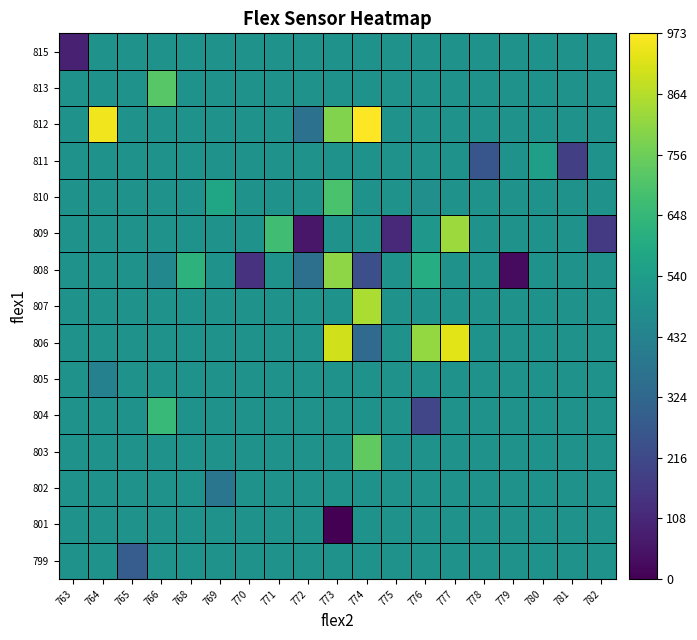

Reading right to left, transcribe all the data shown in this chart.

799: 782=492.8	781=492.8	780=492.8	779=492.8	778=492.8	777=492.8	776=492.8	775=492.8	774=492.8	773=492.8	772=492.8	771=492.8	770=492.8	769=492.8	768=492.8	766=492.8	765=283.0	764=492.8	763=492.8
801: 782=492.8	781=492.8	780=492.8	779=492.8	778=492.8	777=492.8	776=492.8	775=492.8	774=492.8	773=0.0	772=492.8	771=492.8	770=492.8	769=492.8	768=492.8	766=492.8	765=492.8	764=492.8	763=492.8
802: 782=492.8	781=492.8	780=492.8	779=492.8	778=492.8	777=492.8	776=492.8	775=492.8	774=492.8	773=492.8	772=492.8	771=492.8	770=492.8	769=383.0	768=492.8	766=492.8	765=492.8	764=492.8	763=492.8
803: 782=492.8	781=492.8	780=492.8	779=492.8	778=492.8	777=492.8	776=492.8	775=492.8	774=737.0	773=492.8	772=492.8	771=492.8	770=492.8	769=492.8	768=492.8	766=492.8	765=492.8	764=492.8	763=492.8
804: 782=492.8	781=492.8	780=492.8	779=492.8	778=492.8	777=492.8	776=202.0	775=492.8	774=492.8	773=492.8	772=492.8	771=492.8	770=492.8	769=492.8	768=492.8	766=654.0	765=492.8	764=492.8	763=492.8
805: 782=492.8	781=492.8	780=492.8	779=492.8	778=492.8	777=492.8	776=492.8	775=492.8	774=492.8	773=492.8	772=492.8	771=492.8	770=492.8	769=492.8	768=492.8	766=492.8	765=492.8	764=425.0	763=492.8
806: 782=492.8	781=492.8	780=492.8	779=492.8	778=492.8	777=930.0	776=814.0	775=492.8	774=333.0	773=901.0	772=492.8	771=492.8	770=492.8	769=492.8	768=492.8	766=492.8	765=492.8	764=492.8	763=492.8
807: 782=492.8	781=492.8	780=492.8	779=492.8	778=492.8	777=492.8	776=492.8	775=492.8	774=850.0	773=492.8	772=492.8	771=492.8	770=492.8	769=492.8	768=492.8	766=492.8	765=492.8	764=492.8	763=492.8
808: 782=492.8	781=492.8	780=492.8	779=30.0	778=492.8	777=492.8	776=604.0	775=492.8	774=232.0	773=808.0	772=353.5	771=492.8	770=139.0	769=492.8	768=624.0	766=454.0	765=492.8	764=492.8	763=492.8
809: 782=161.0	781=492.8	780=492.8	779=492.8	778=492.8	777=828.0	776=514.0	775=110.0	774=492.8	773=492.8	772=60.0	771=675.0	770=492.8	769=492.8	768=492.8	766=492.8	765=492.8	764=492.8	763=492.8
810: 782=492.8	781=492.8	780=492.8	779=492.8	778=492.8	777=492.8	776=484.0	775=492.8	774=492.8	773=695.0	772=492.8	771=492.8	770=492.8	769=574.0	768=492.8	766=492.8	765=492.8	764=492.8	763=492.8
811: 782=492.8	781=182.0	780=544.0	779=492.8	778=262.0	777=492.8	776=492.8	775=492.8	774=492.8	773=492.8	772=492.8	771=492.8	770=492.8	769=492.8	768=492.8	766=492.8	765=492.8	764=492.8	763=492.8
812: 782=492.8	781=492.8	780=492.8	779=492.8	778=492.8	777=492.8	776=492.8	775=492.8	774=973.0	773=787.0	772=363.0	771=492.8	770=492.8	769=492.8	768=492.8	766=492.8	765=492.8	764=952.0	763=492.8
813: 782=492.8	781=492.8	780=492.8	779=492.8	778=492.8	777=492.8	776=492.8	775=492.8	774=492.8	773=492.8	772=492.8	771=492.8	770=492.8	769=492.8	768=492.8	766=716.0	765=492.8	764=492.8	763=492.8
815: 782=492.8	781=492.8	780=492.8	779=492.8	778=492.8	777=492.8	776=492.8	775=492.8	774=492.8	773=492.8	772=492.8	771=492.8	770=492.8	769=492.8	768=492.8	766=492.8	765=492.8	764=492.8	763=90.0